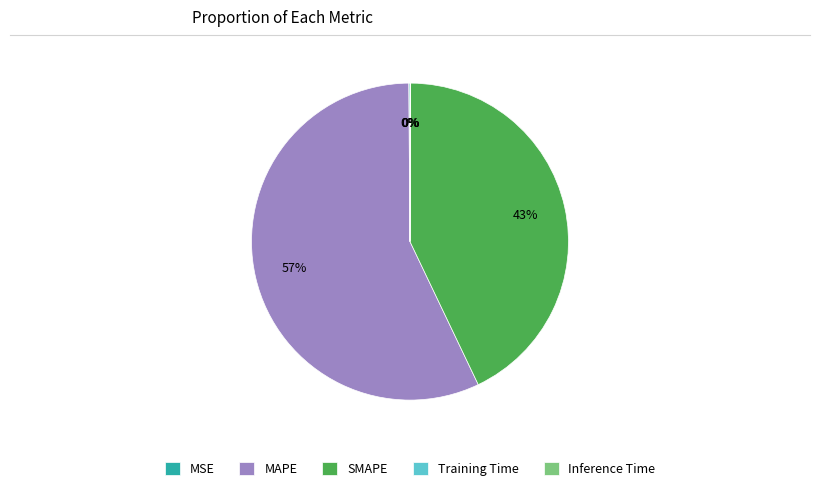

Which has a higher value, SMAPE or MAPE?

MAPE